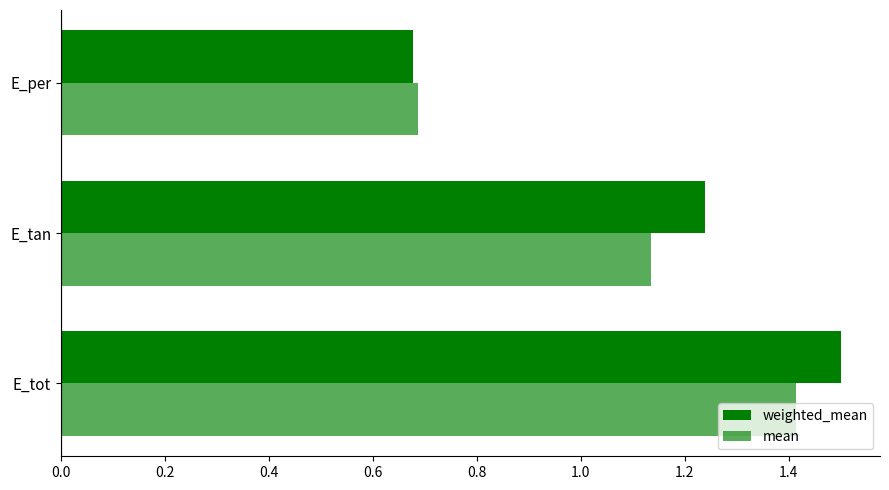

What is the minimum value shown in the chart?

0.7